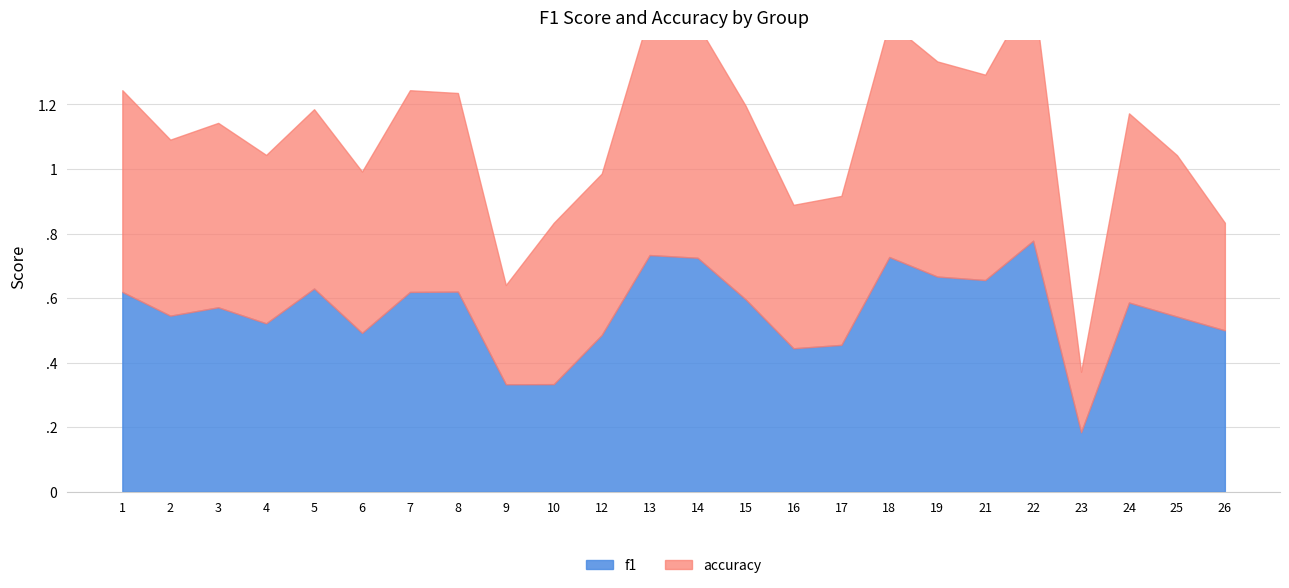

What is the maximum value shown in the chart?

0.8